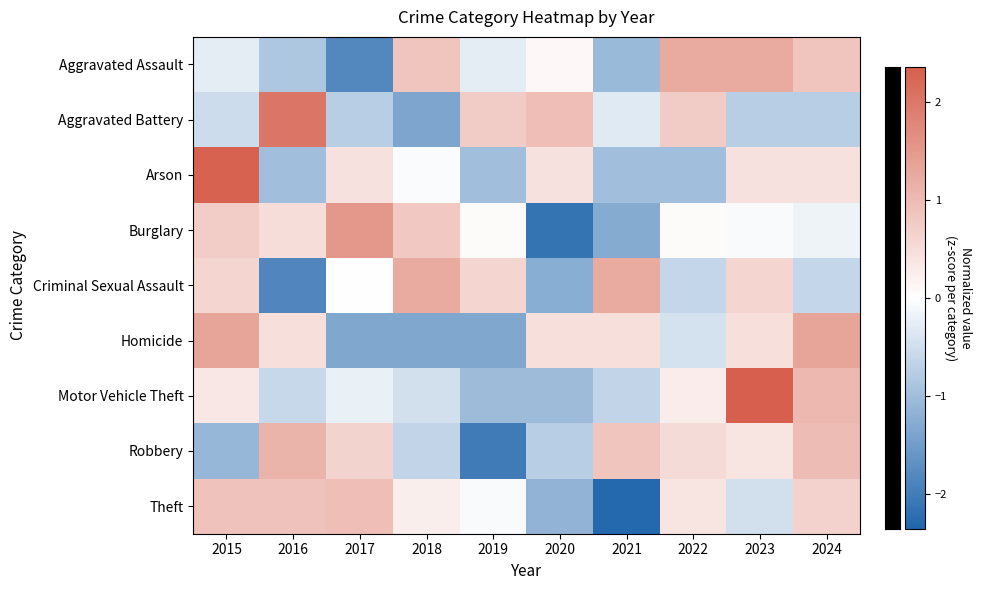

What is the total value across all series at 2024?

3.8